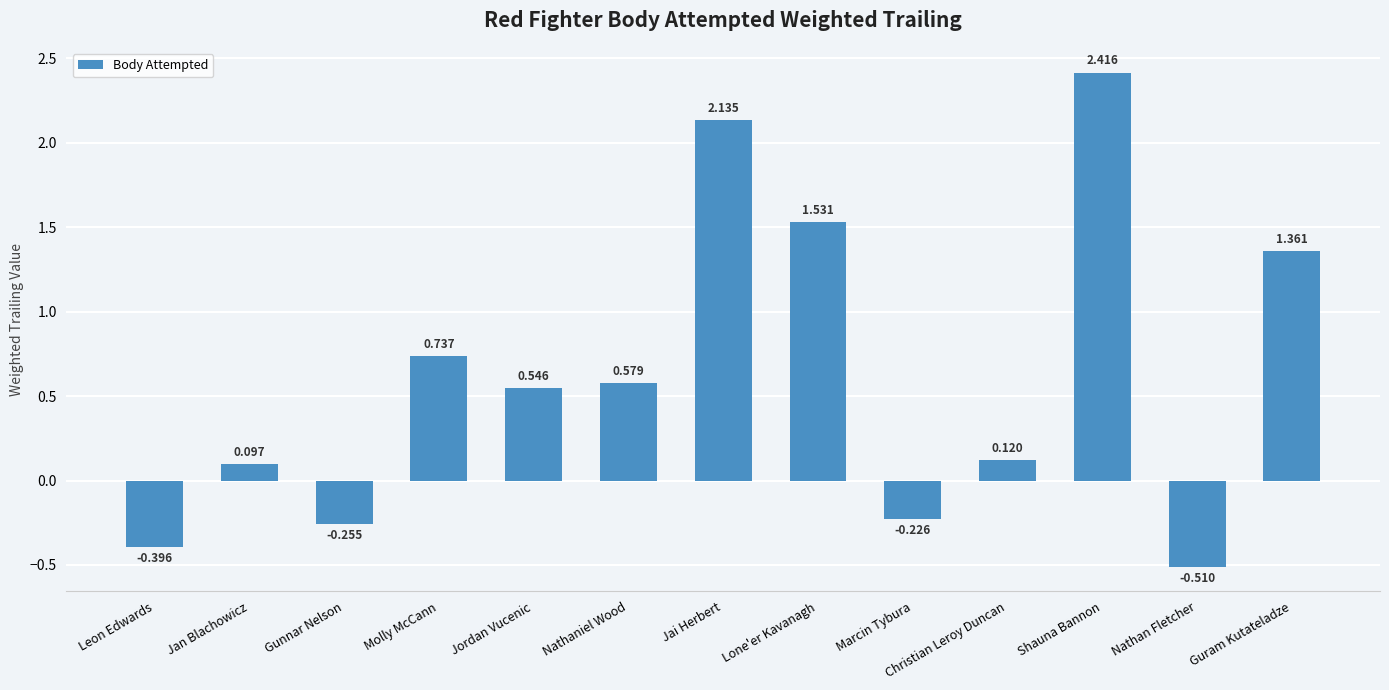

What is the change in value from Jai Herbert to Guram Kutateladze?

-0.8